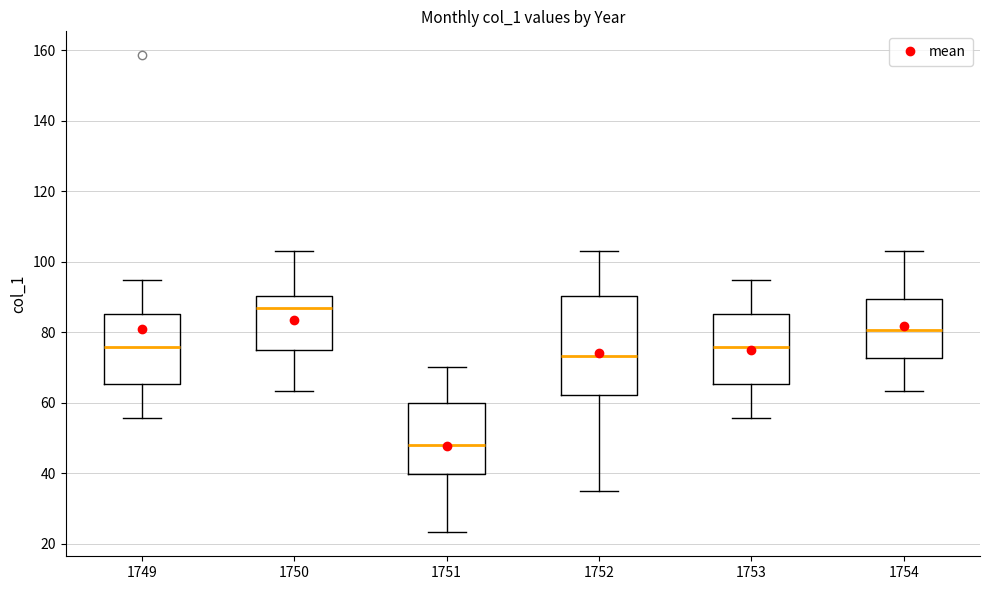

Which box is the tallest, from its lower edge to its upper edge?

1752